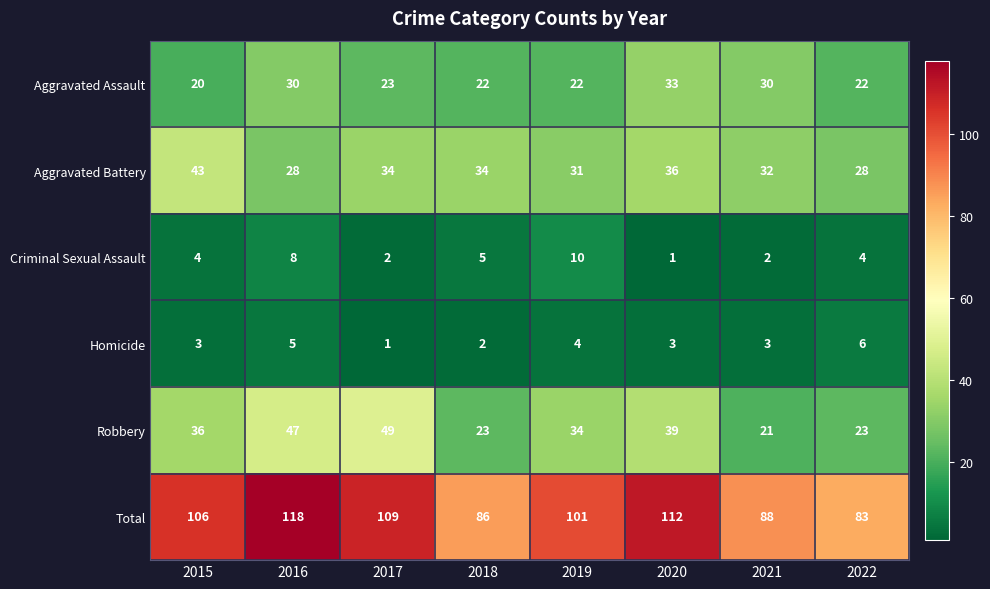

Count the Homicide values in the range 3 to 5.

5